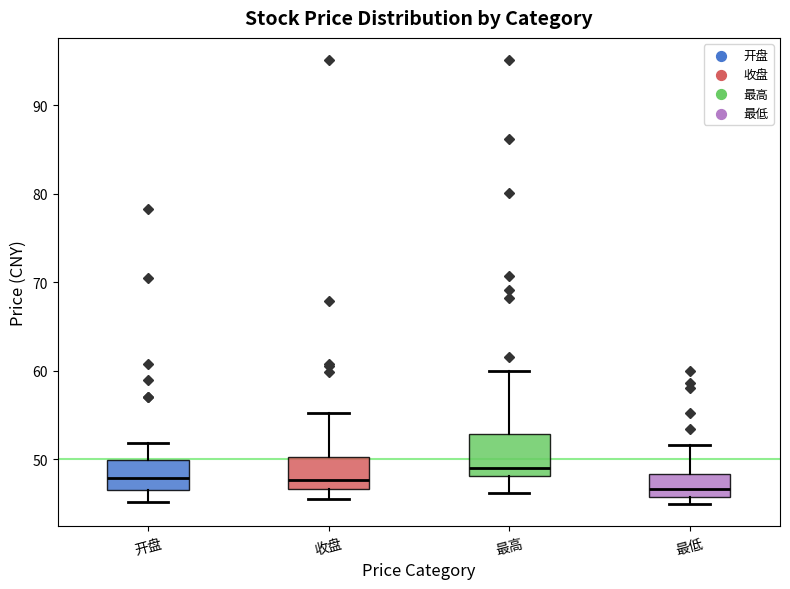

Which box's median line is the highest?

最高